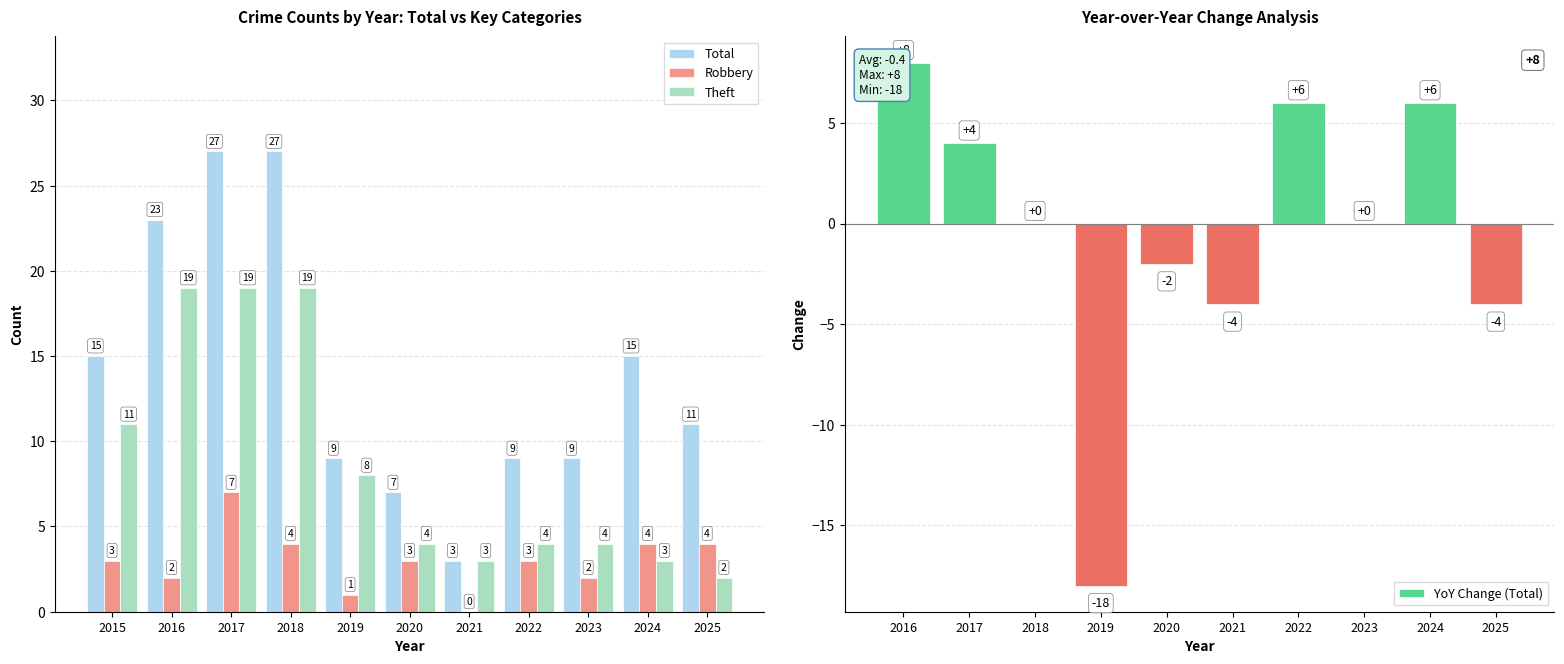

What is the sum of all values?

155